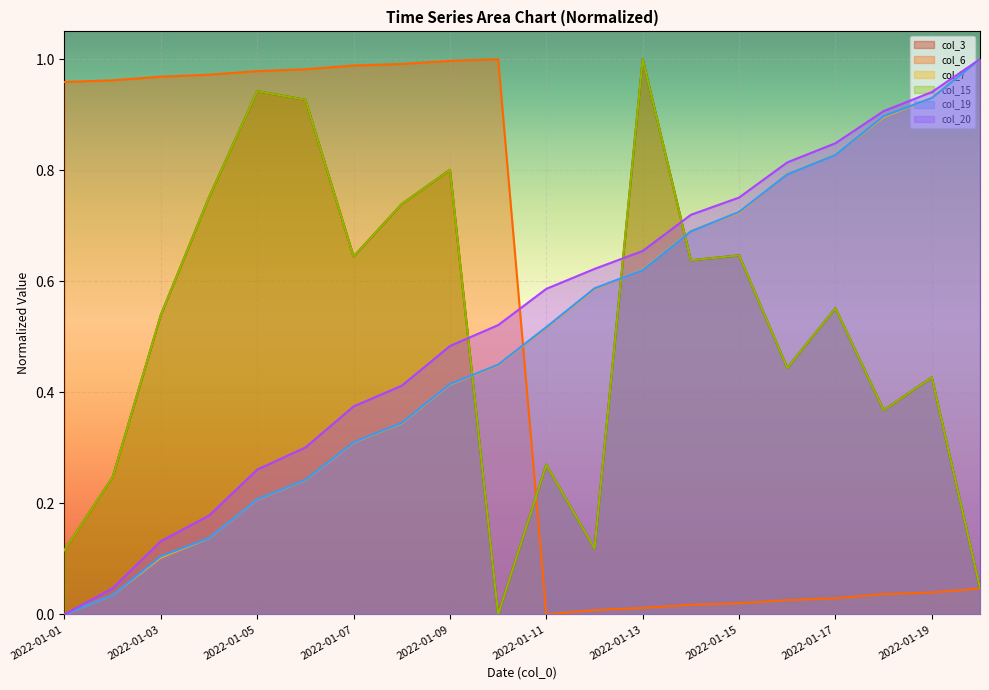

Is the value of col_20 at 2022-01-18 greater than the value of col_6 at 2022-01-08?

No